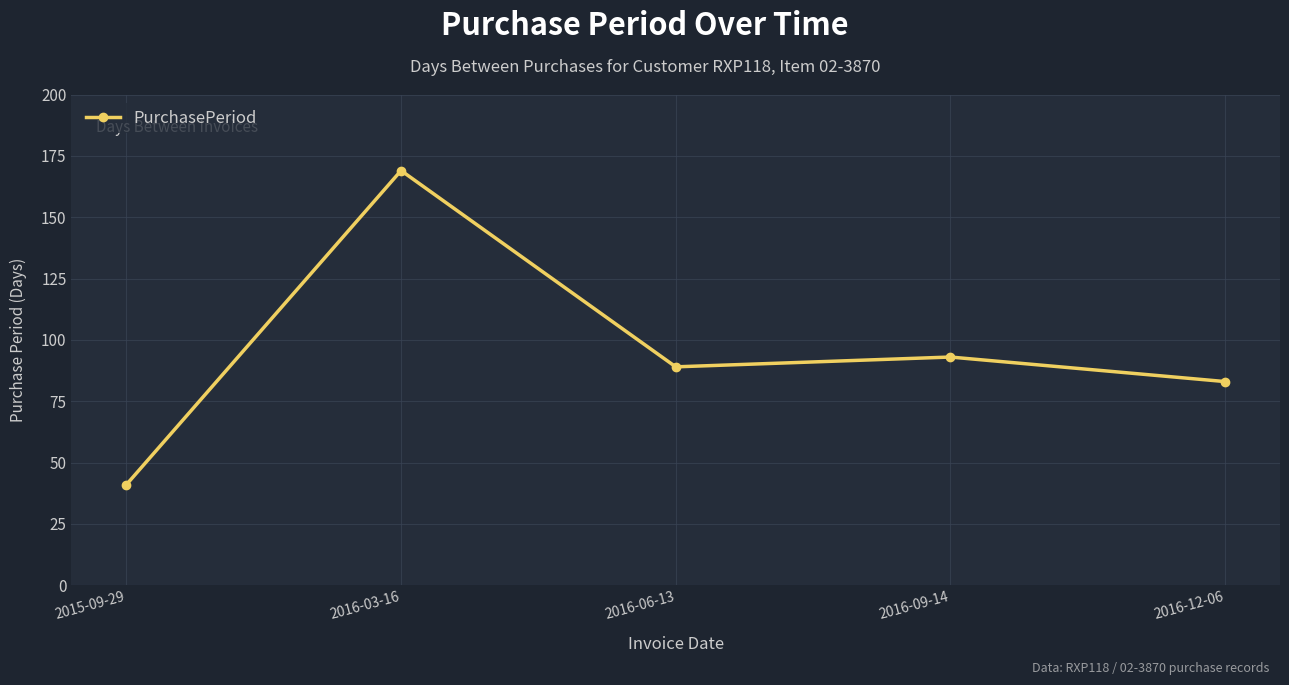

The value at 2016-06-13 is 89. True or false?

True